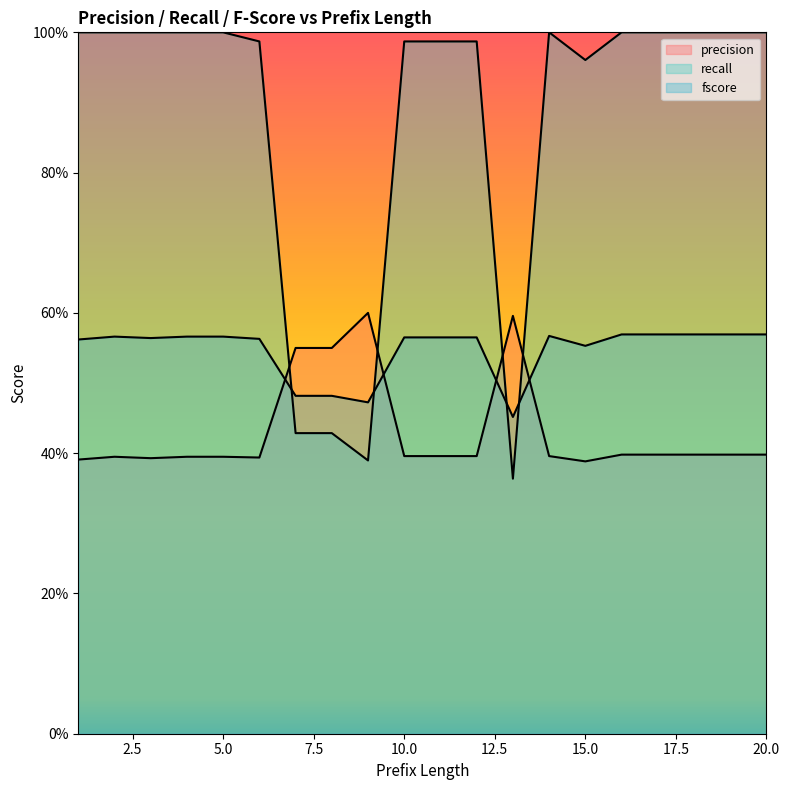

At how many categories does at least one series exceed 0?

20